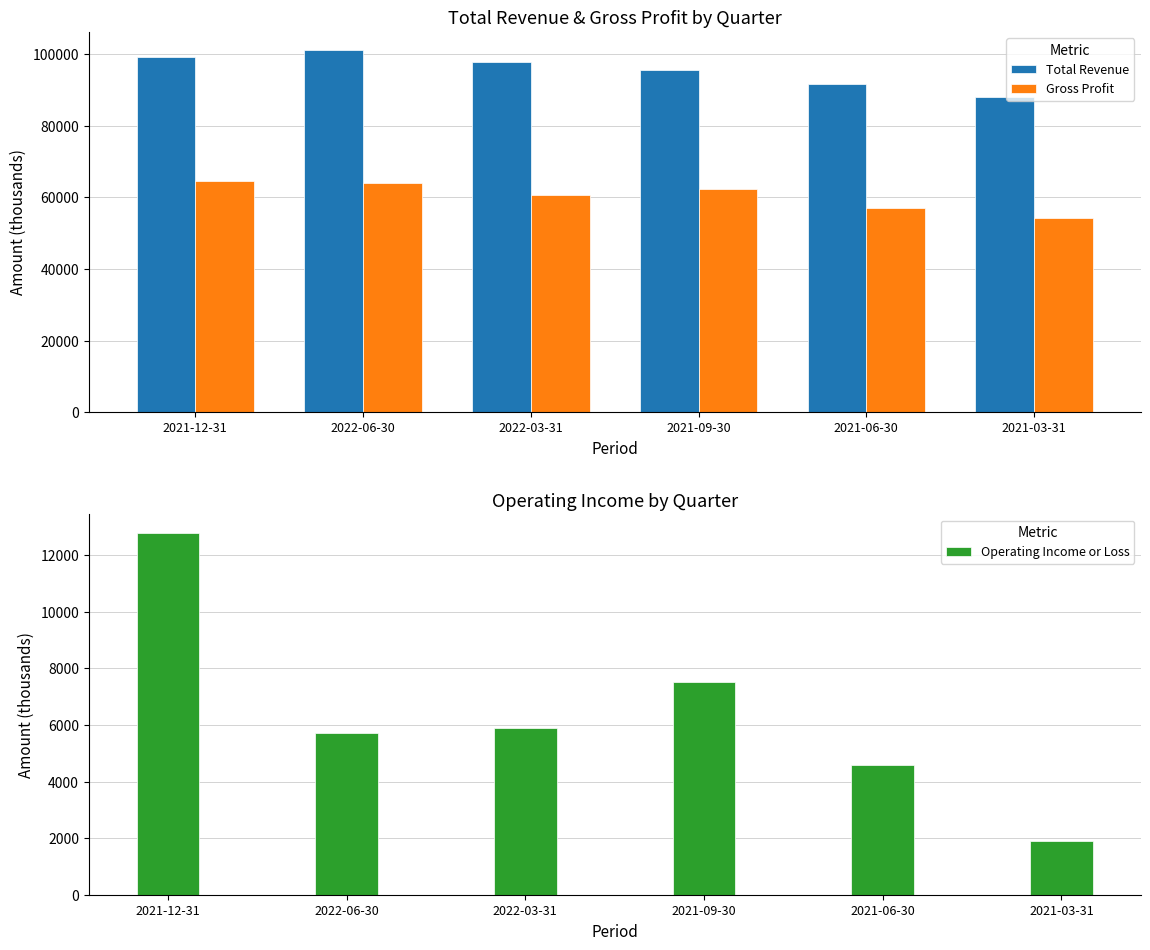

Which series has the largest total across all categories?

Total Revenue